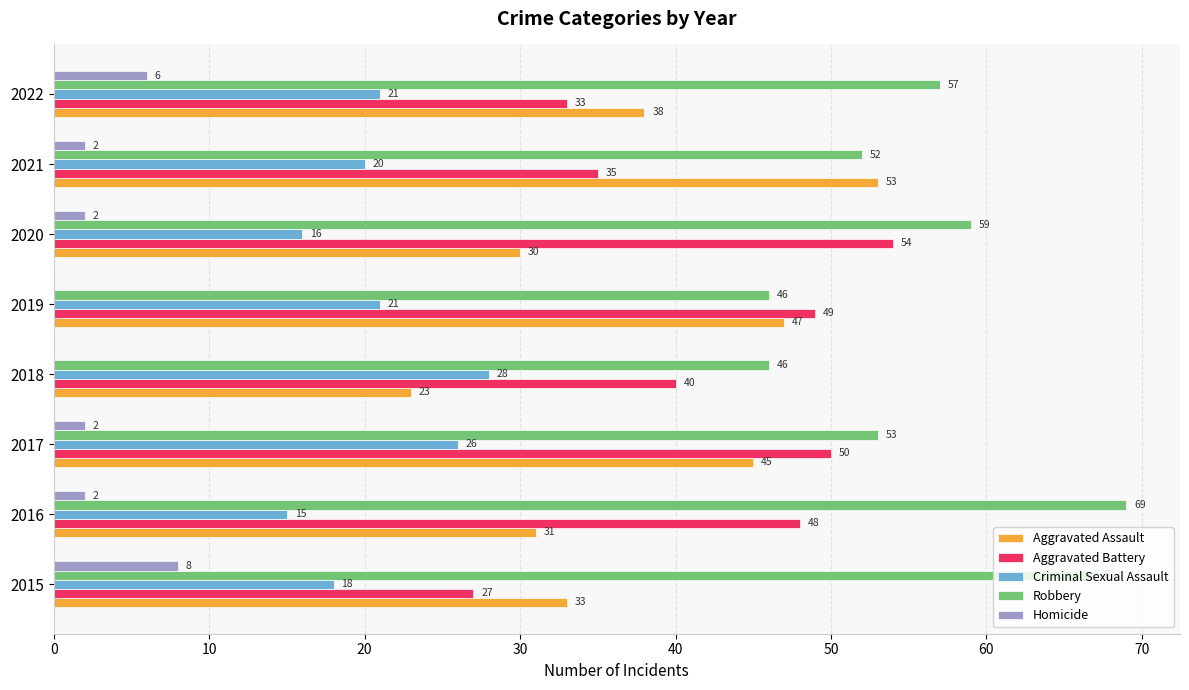

What is the sum of the Aggravated Battery values at 2018 and 2022?

73